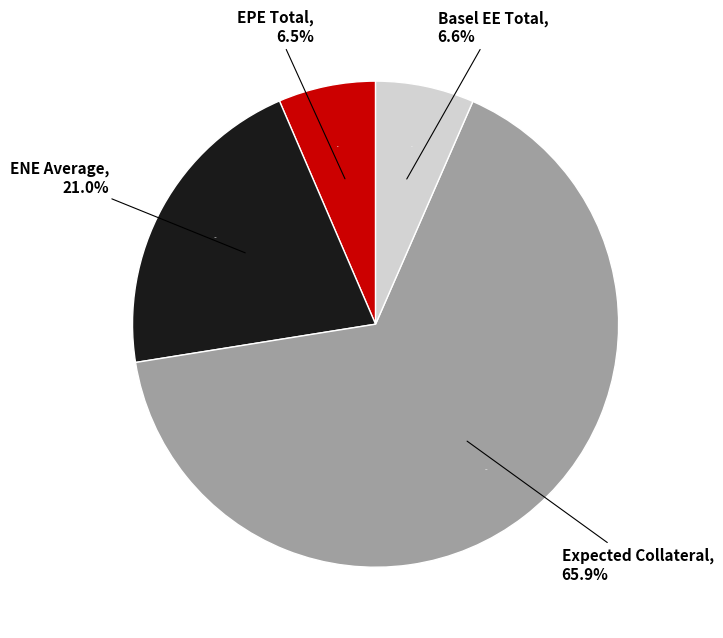

The PFE slice represents 27% of the pie. True or false?

False